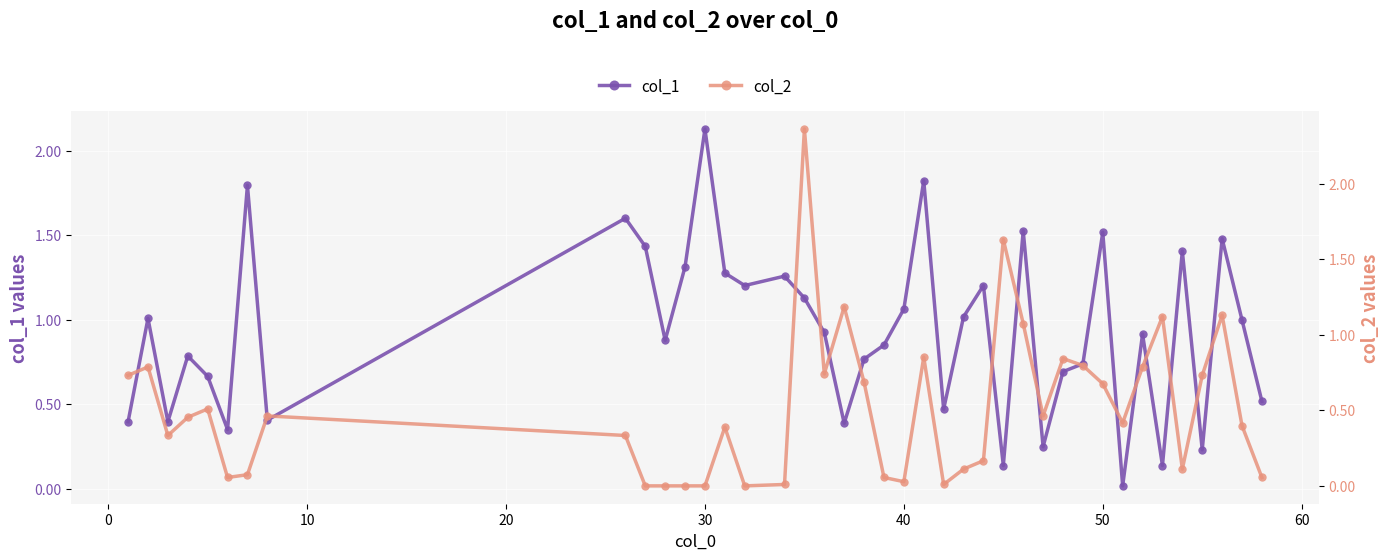

Which series has the widest spread of values?

col_2